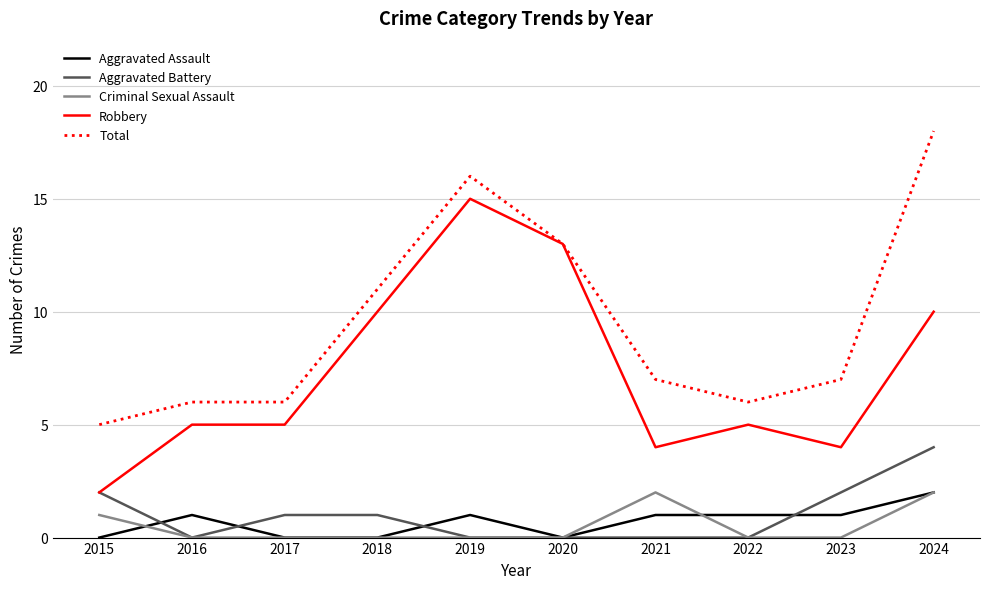

True or false: Aggravated Assault and Robbery intersect in this chart.

False